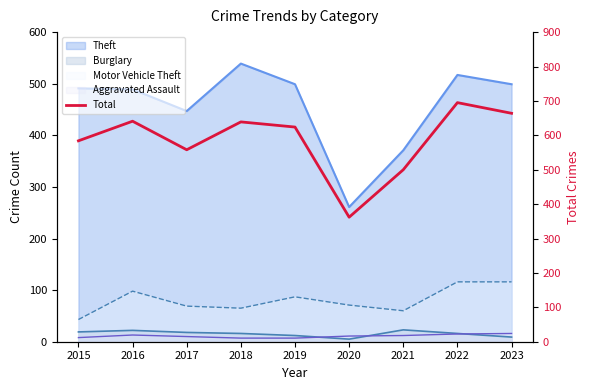

What is the change in value from 2021 to 2022?

+195